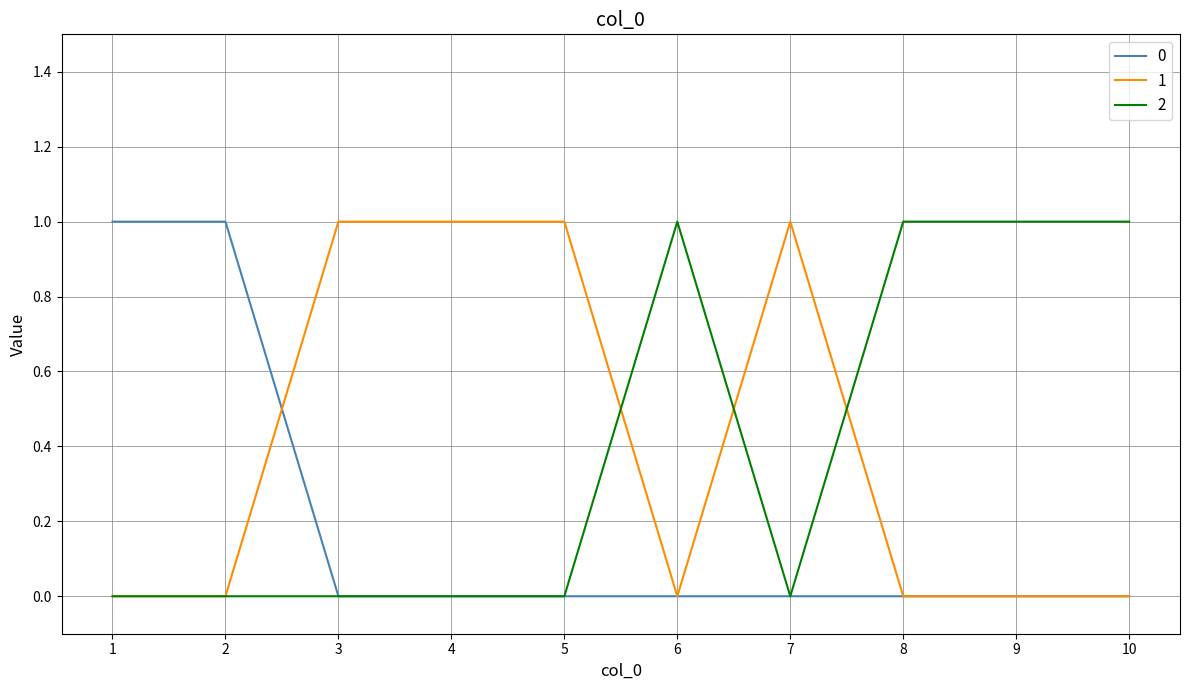

The 1 series shows 1 at 4. True or false?

True